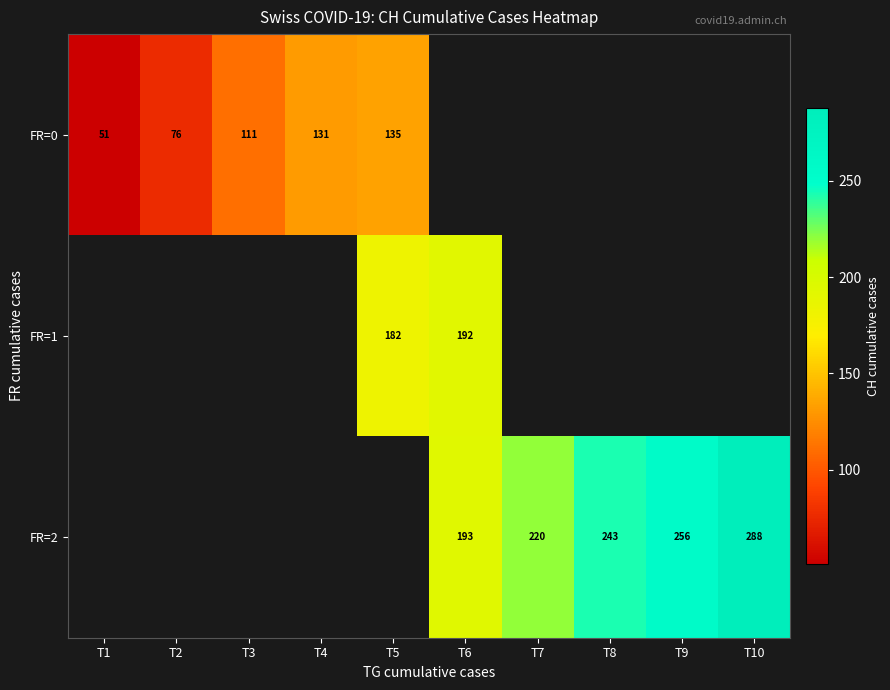

Which category has the highest value across all series?

T10